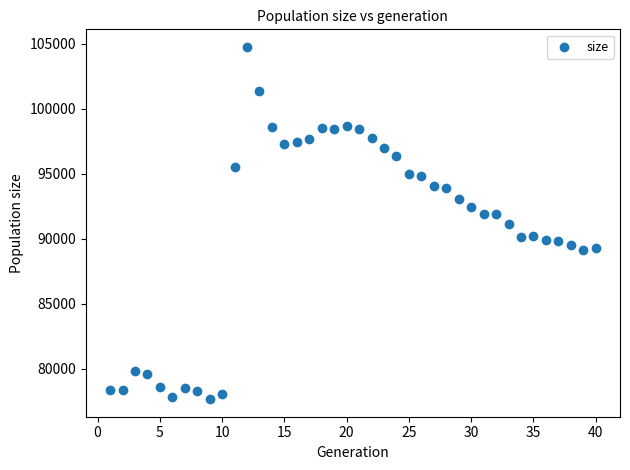

What is the range of X values (max minus min)?

39